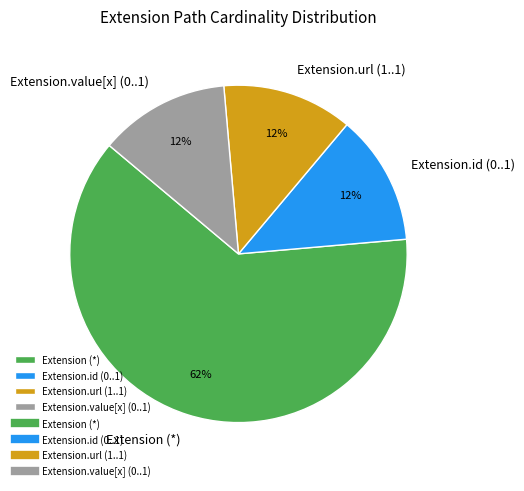

Approximately how many times larger is the value at Extension.url (1..1) compared to Extension.id (0..1)?

1.0